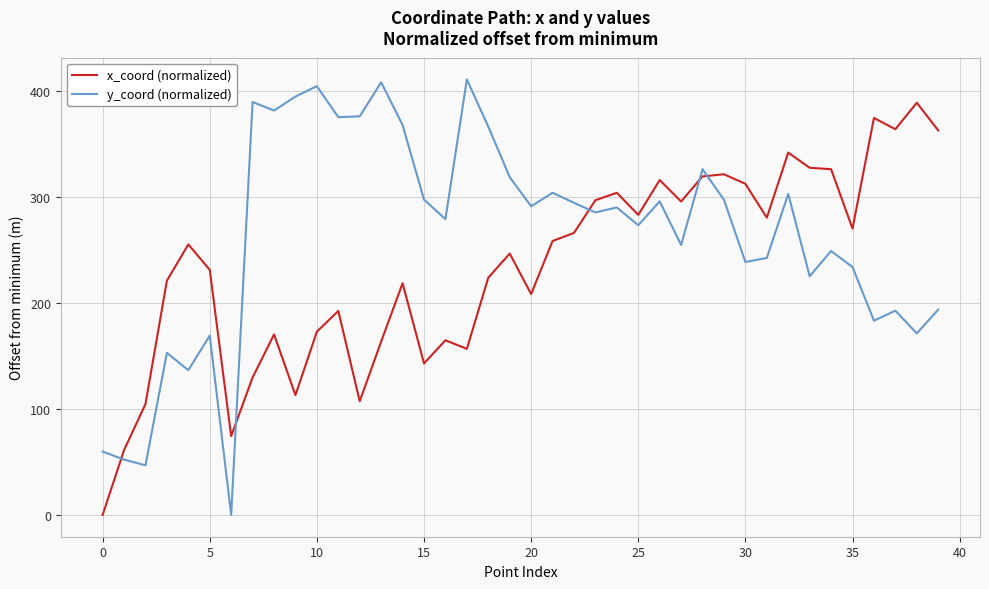

True or false: y_coord (normalized) and x_coord (normalized) intersect in this chart.

True